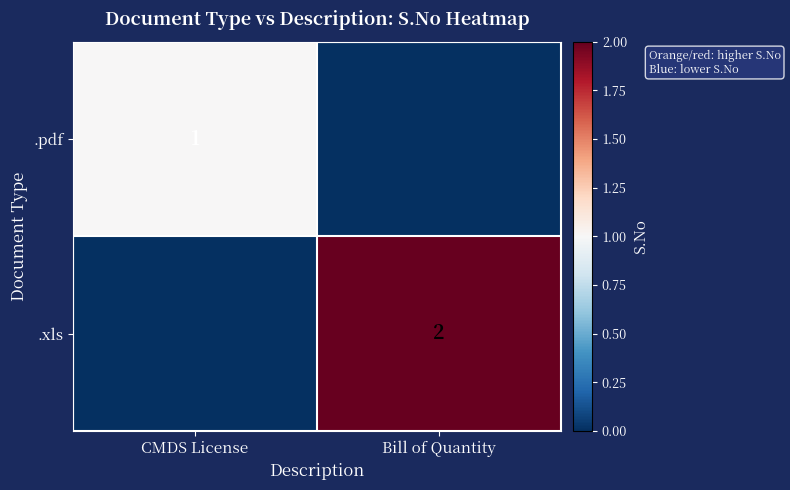

Is it true that .xls equals 2 at Bill of Quantity?

True